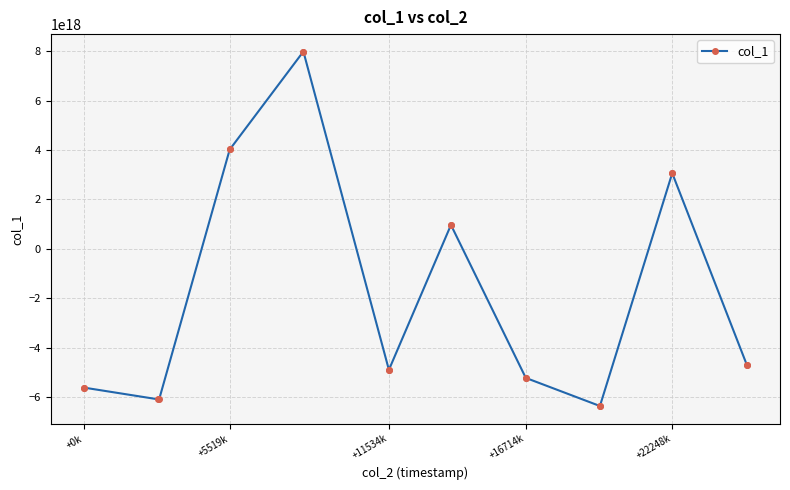

How many data points are above -4694628531561276416?

8